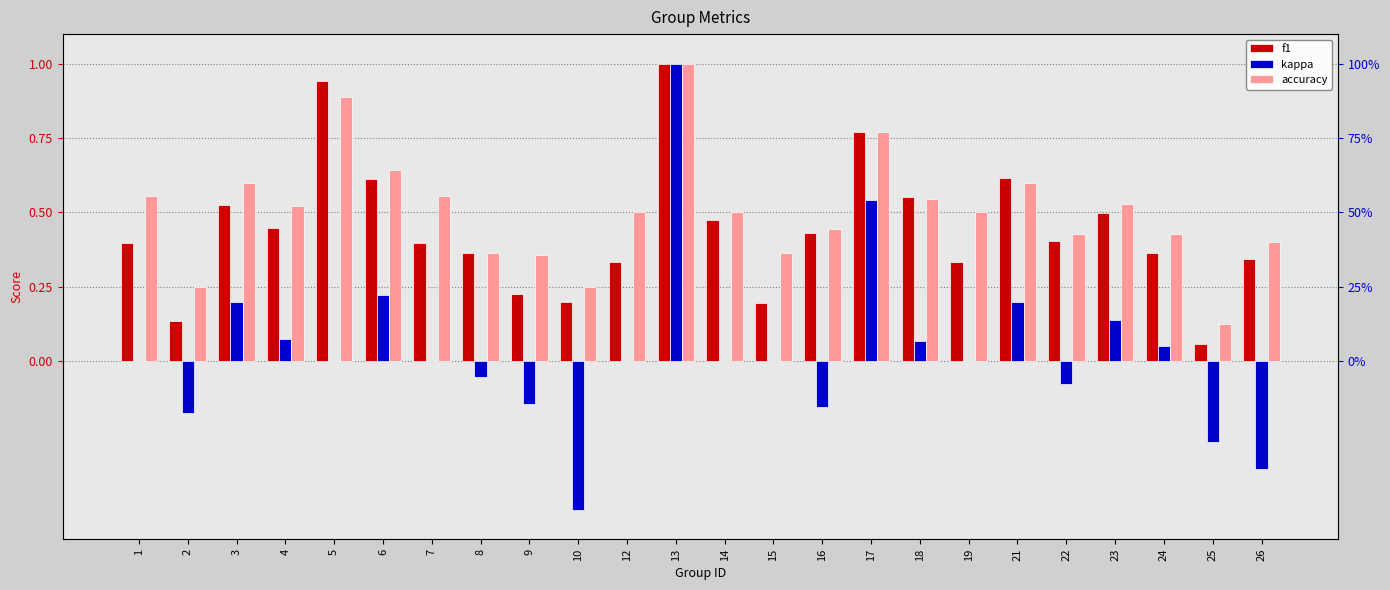

Does the chart contain any negative values?

Yes